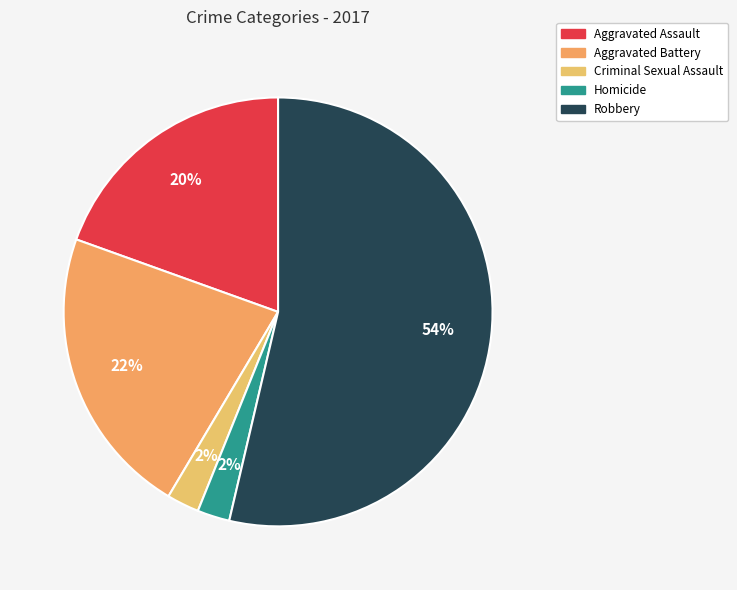

What is the total percentage of Robbery and Aggravated Assault?

73.2%